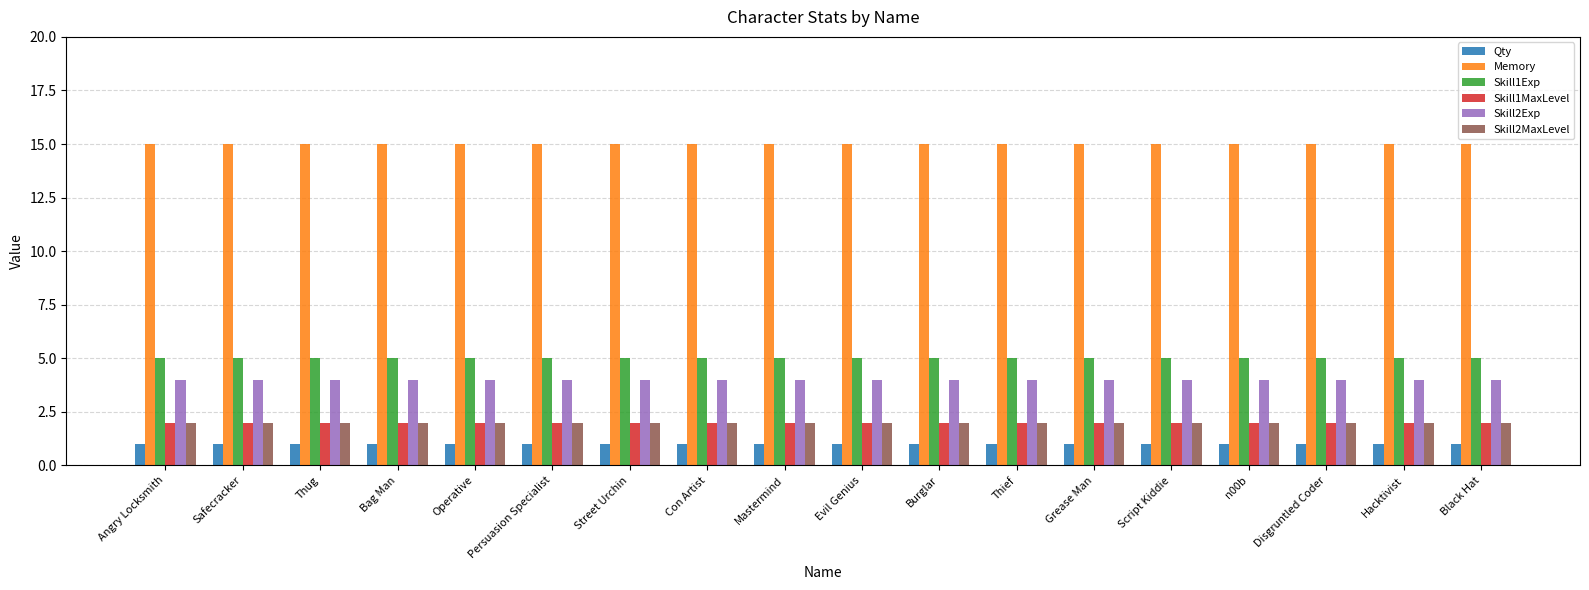

What is the spread (max minus min) of values at Operative?

14